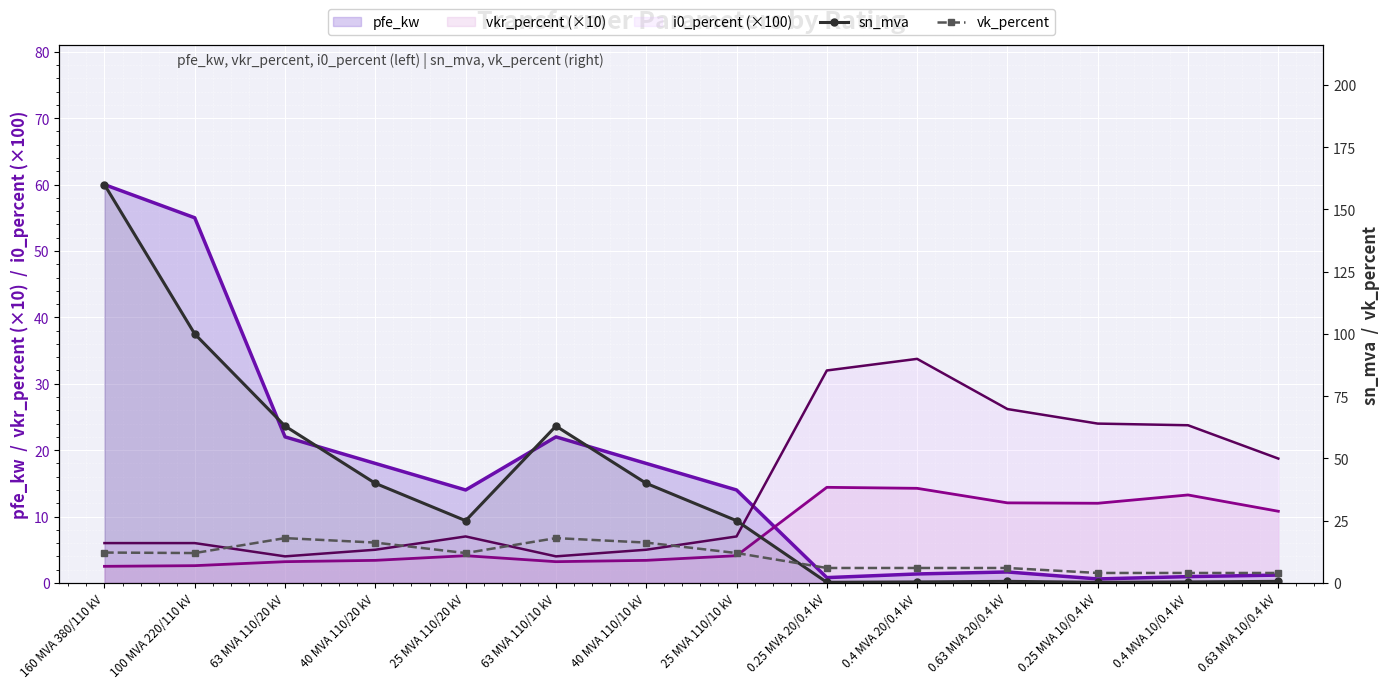

What is the difference between the second highest and minimum values in the sn_mva series?

99.8